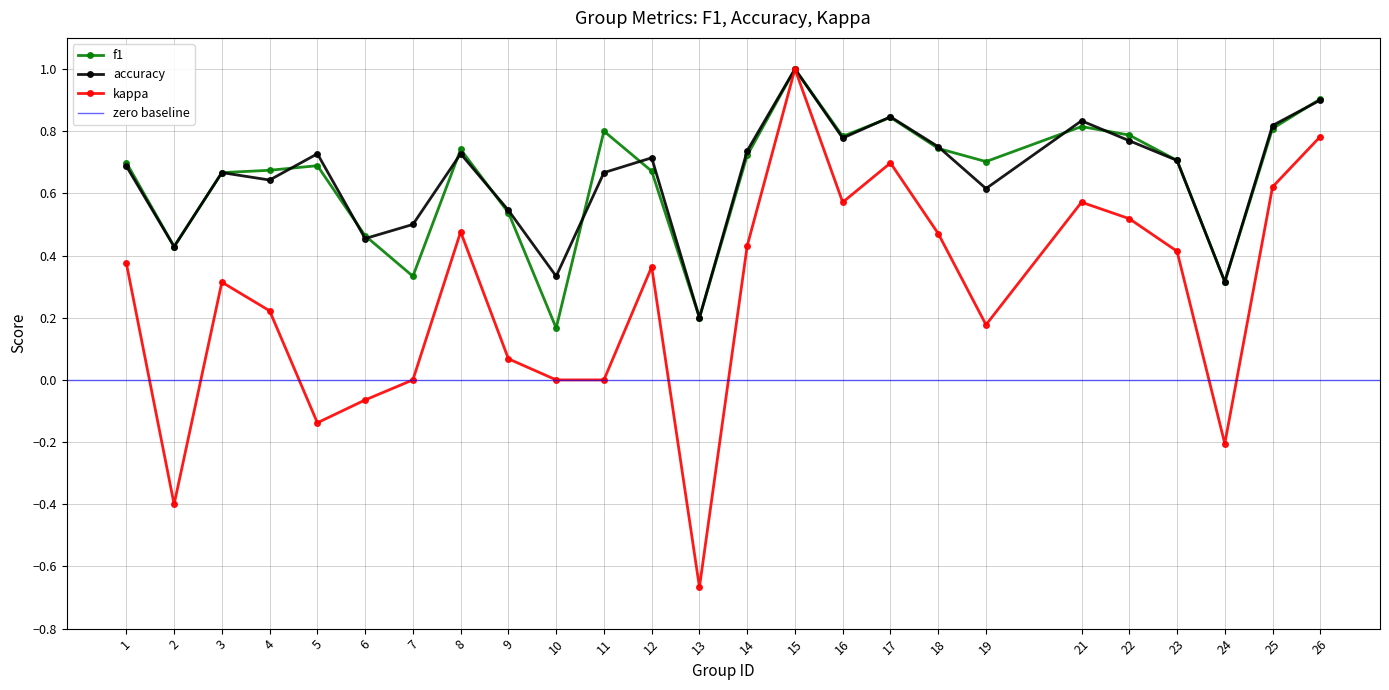

Reading left to right, extract all data points from this chart.

f1: 0.7	0.4	0.7	0.7	0.7	0.5	0.3	0.7	0.5	0.2	0.8	0.7	0.2	0.7	1.0	0.8	0.8	0.7	0.7	0.8	0.8	0.7	0.3	0.8	0.9
accuracy: 0.7	0.4	0.7	0.6	0.7	0.5	0.5	0.7	0.5	0.3	0.7	0.7	0.2	0.7	1.0	0.8	0.8	0.8	0.6	0.8	0.8	0.7	0.3	0.8	0.9
kappa: 0.4	-0.4	0.3	0.2	-0.1	-0.1	0.0	0.5	0.1	0.0	0.0	0.4	-0.7	0.4	1.0	0.6	0.7	0.5	0.2	0.6	0.5	0.4	-0.2	0.6	0.8